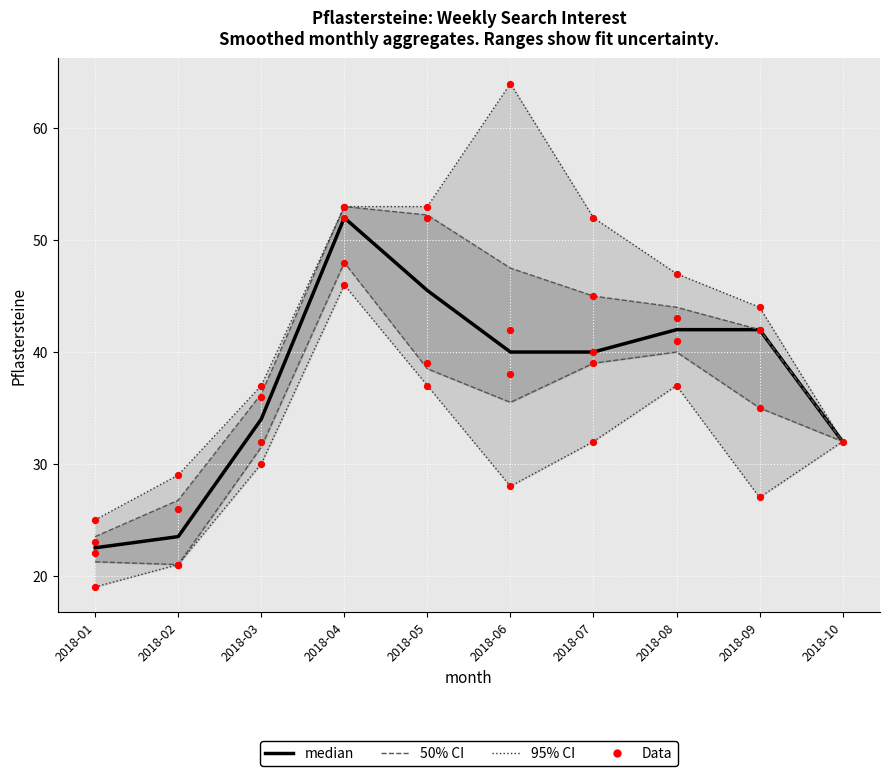

What is the ratio of the value at 2018-09 to the value at 2018-07?

0.8